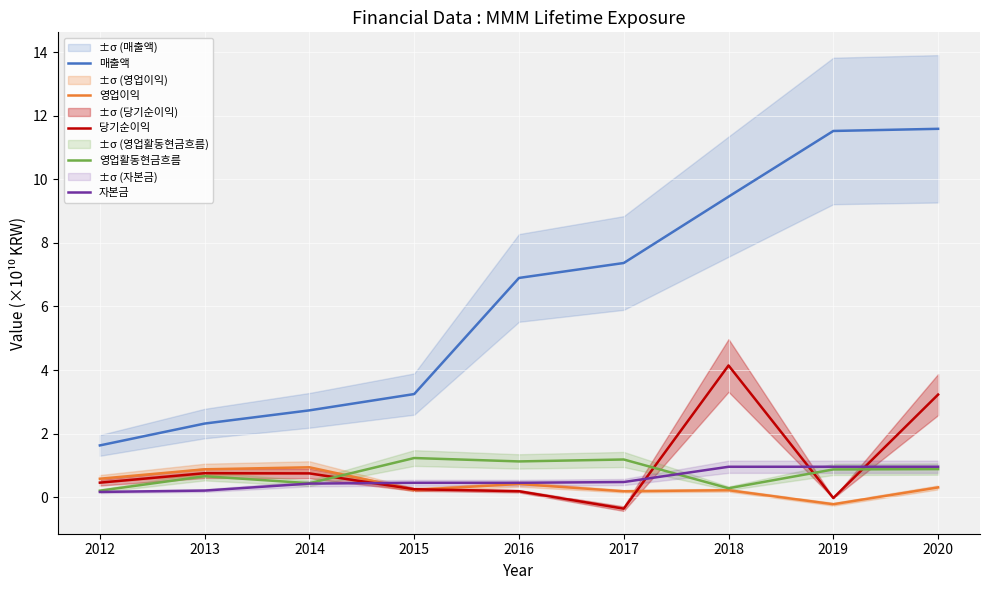

How many times do 영업활동현금흐름 and 자본금 cross each other?

1